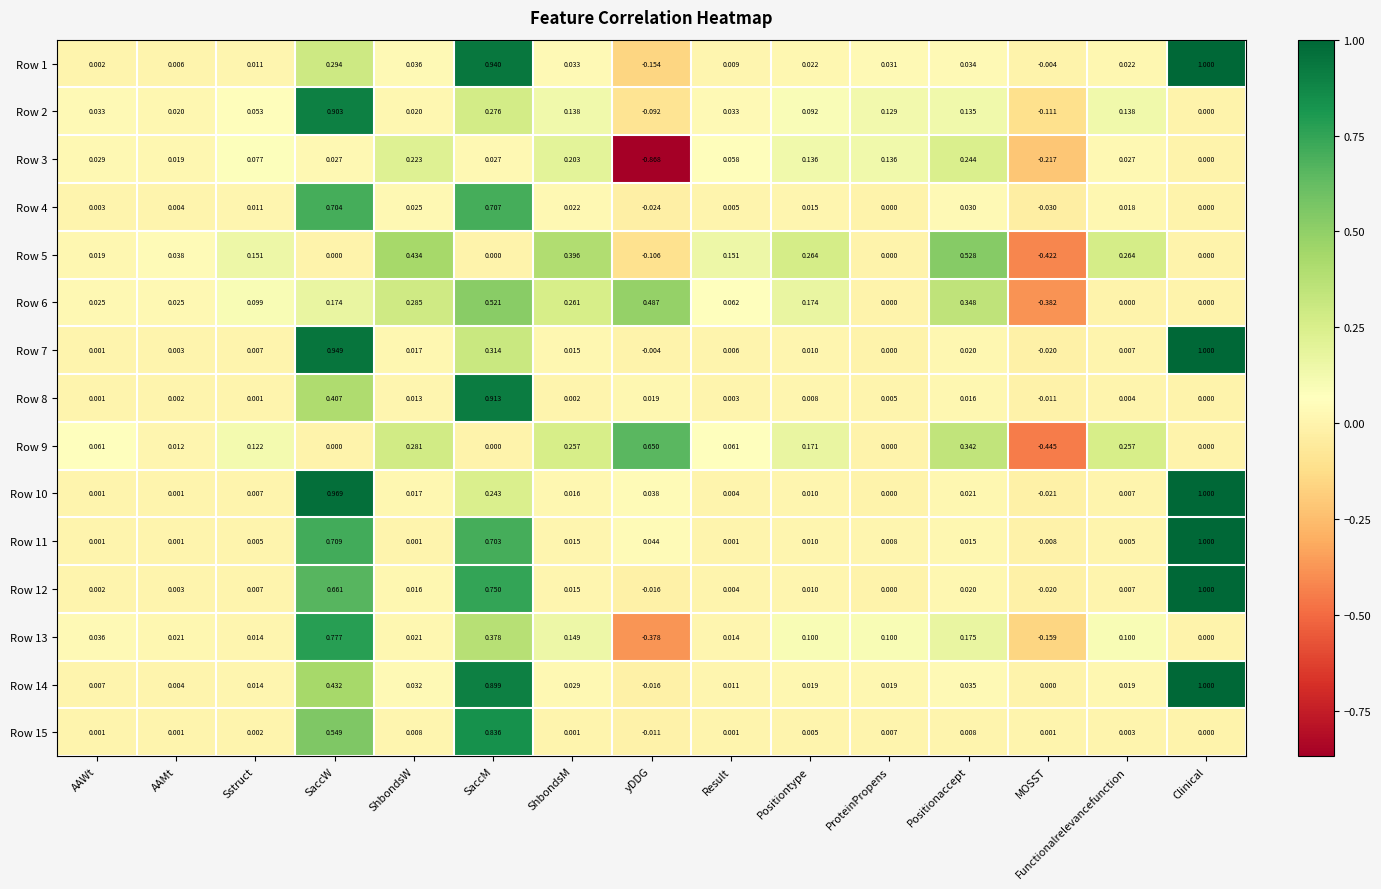

How many values in Row 15 are below zero?

1